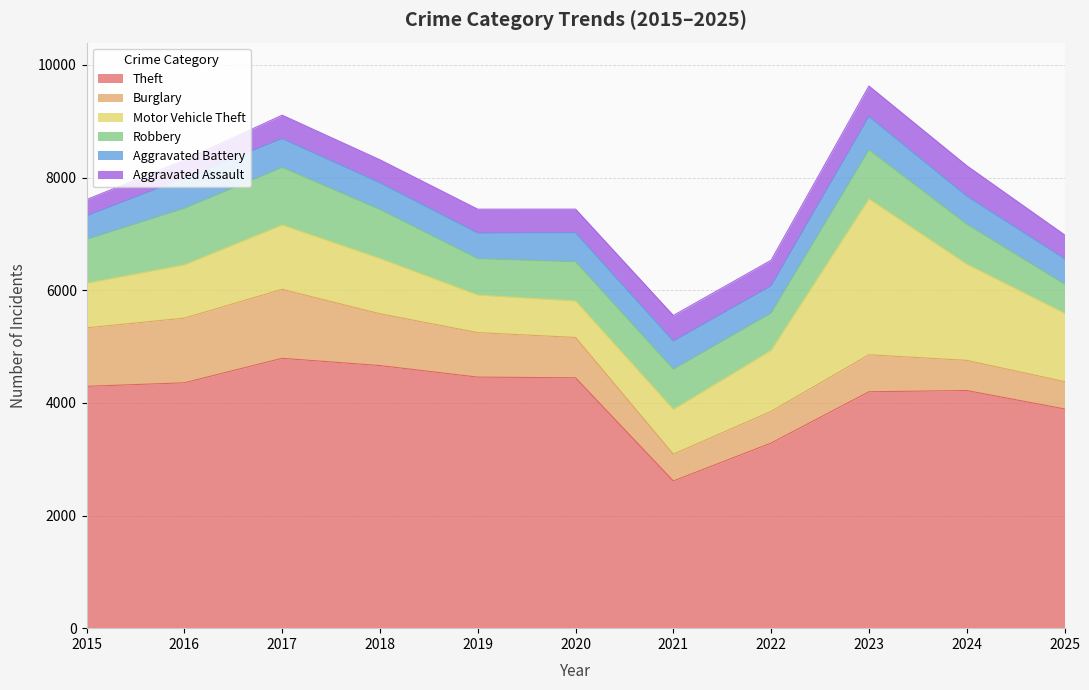

Is the value of Robbery at 2016 greater than the value of Motor Vehicle Theft at 2016?

Yes